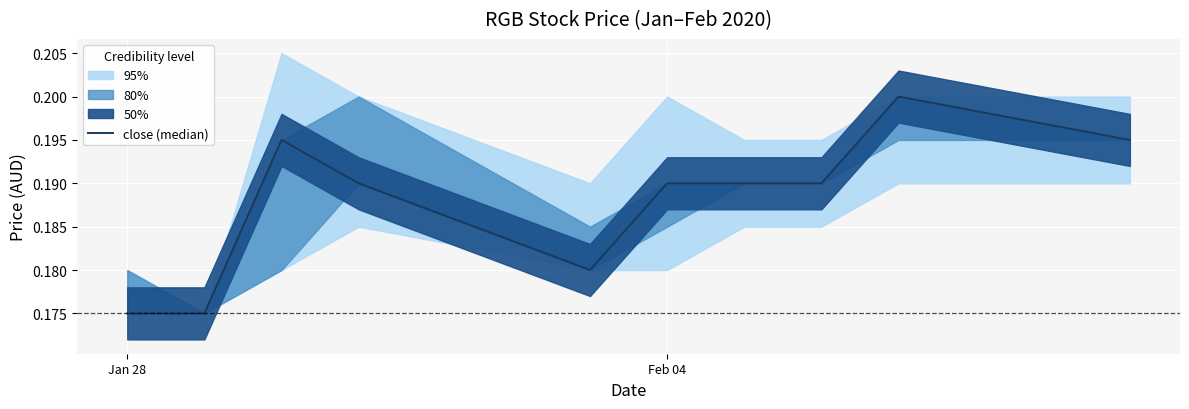

At which category does the chart reach its minimum across all series?

Jan 28